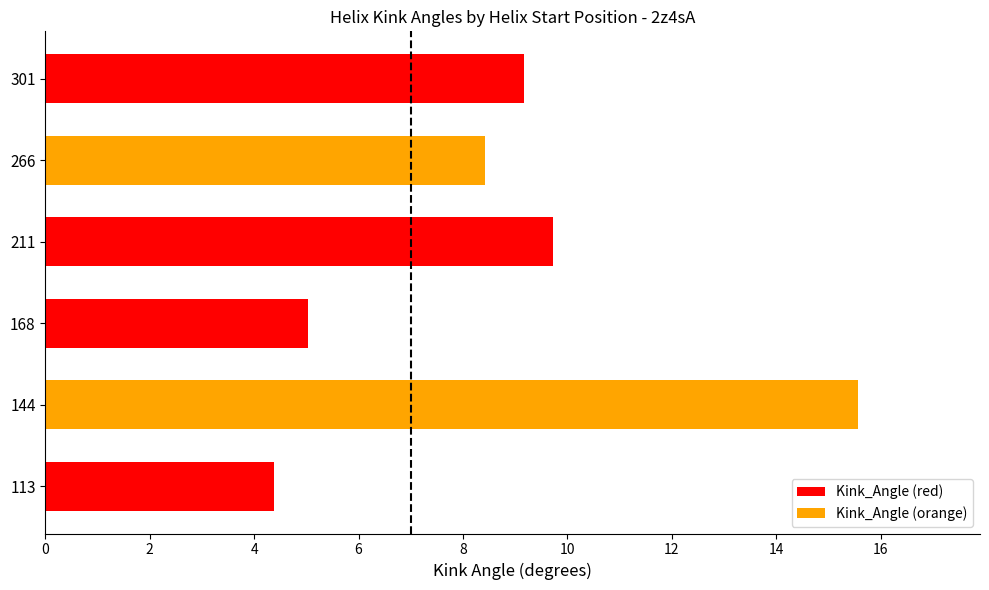

The value at 144 is 15.6. True or false?

True